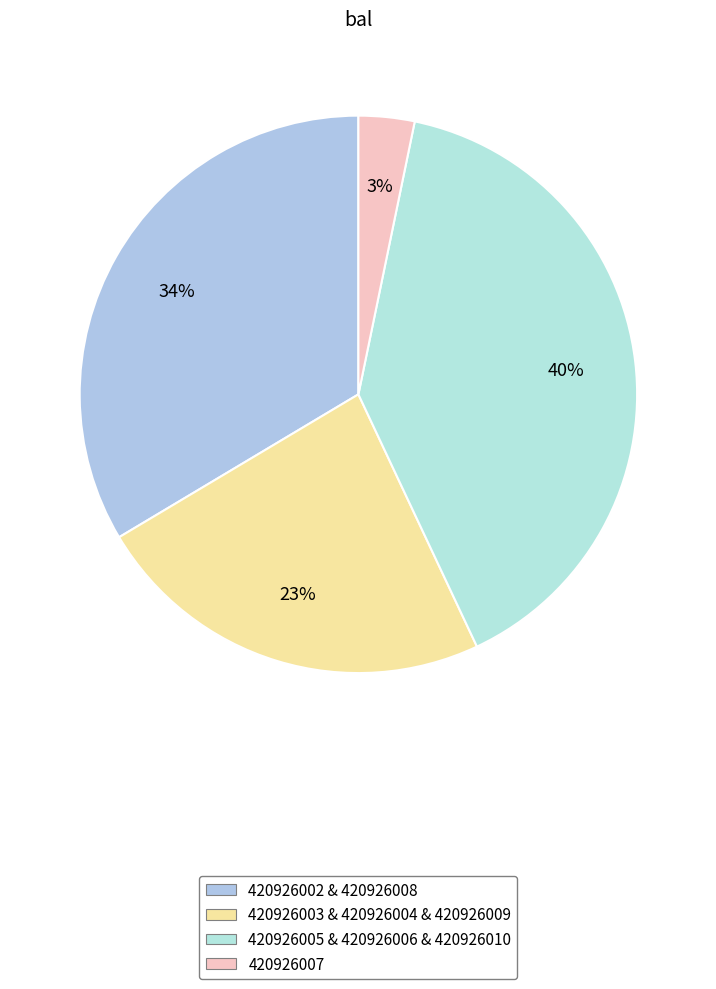

How many slices are in this pie chart?

4